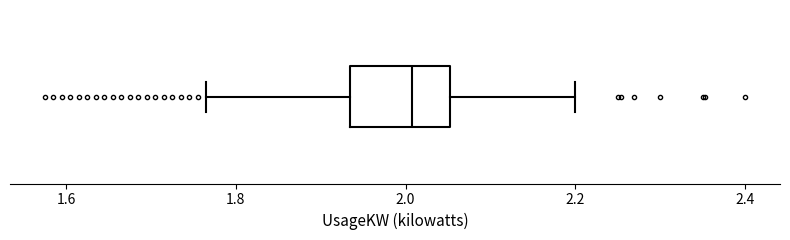

Read this box plot against the x-axis: the position of the median line, the range covered by the box, and the ends of both whiskers. The values are not printed on the chart, so give them approximately, as read against the axis.

median 2.00, box 1.94 to 2.06, whiskers 1.76 to 2.20